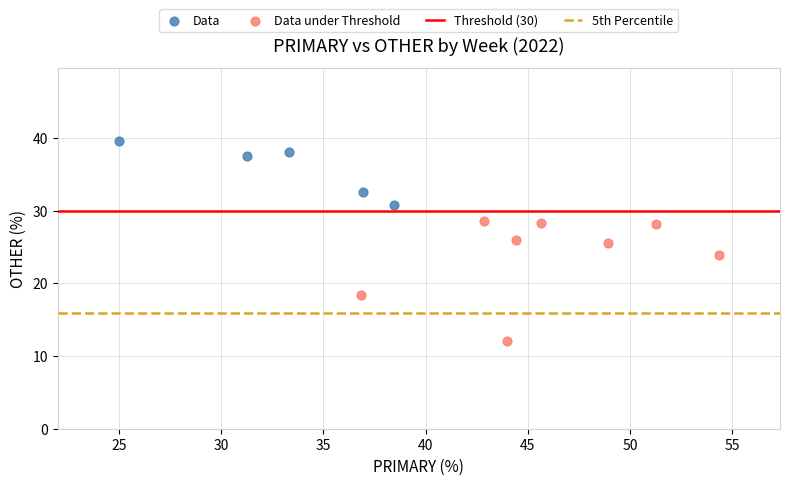

Which series reaches the maximum Y coordinate?

Data